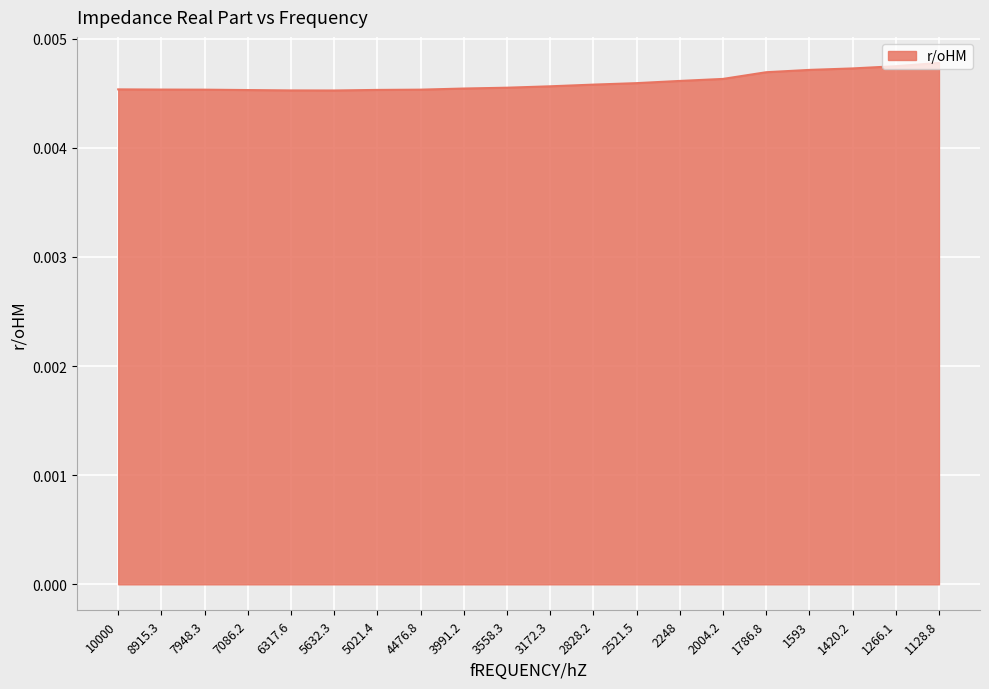

What position from the left is 1266.1?

19